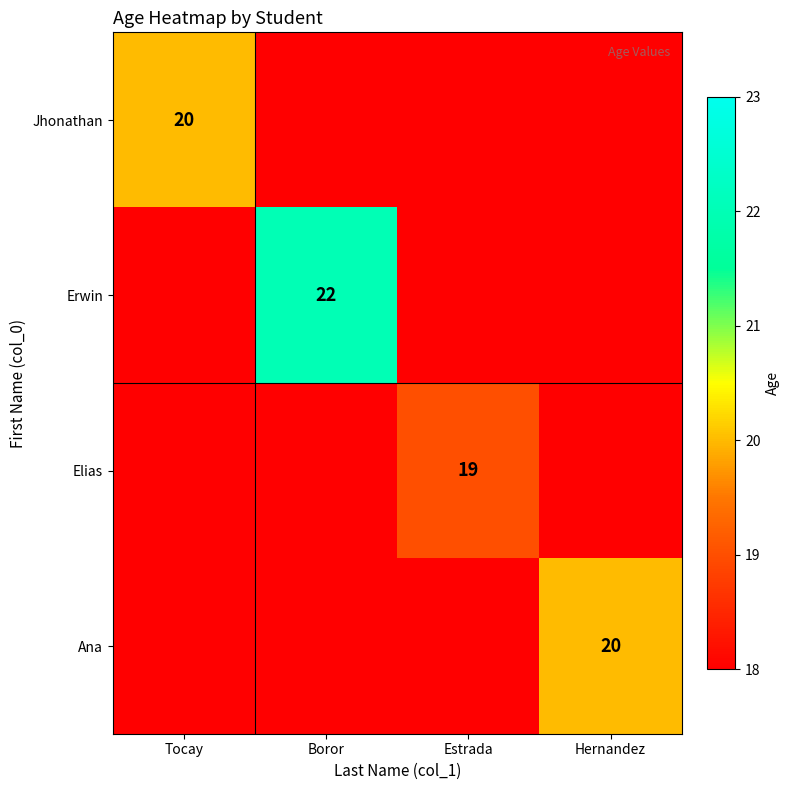

Which category has the highest value across all series?

Boror